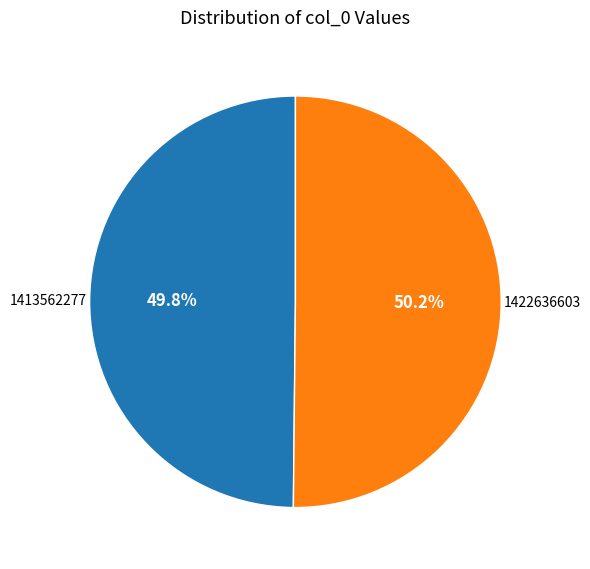

True or false: 1413562277 accounts for 50% of the total.

True